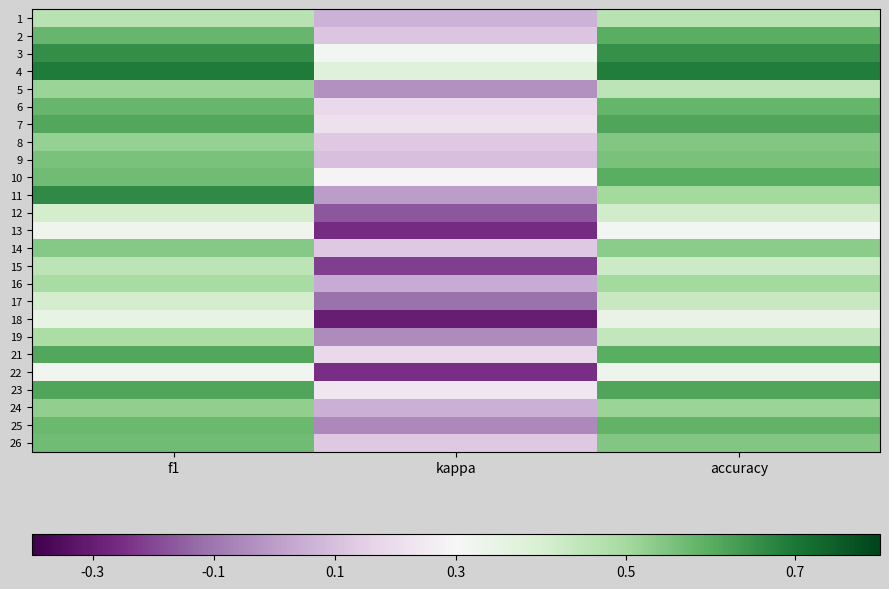

What is the spread (max minus min) of values at f1?

0.4